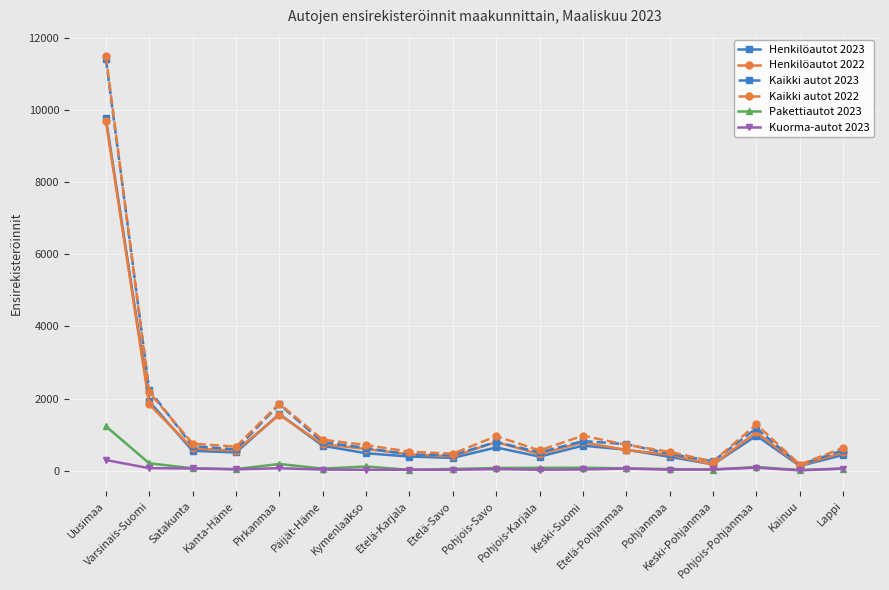

True or false: Henkilöautot 2023 has more than 1 points higher than both neighbors.

True